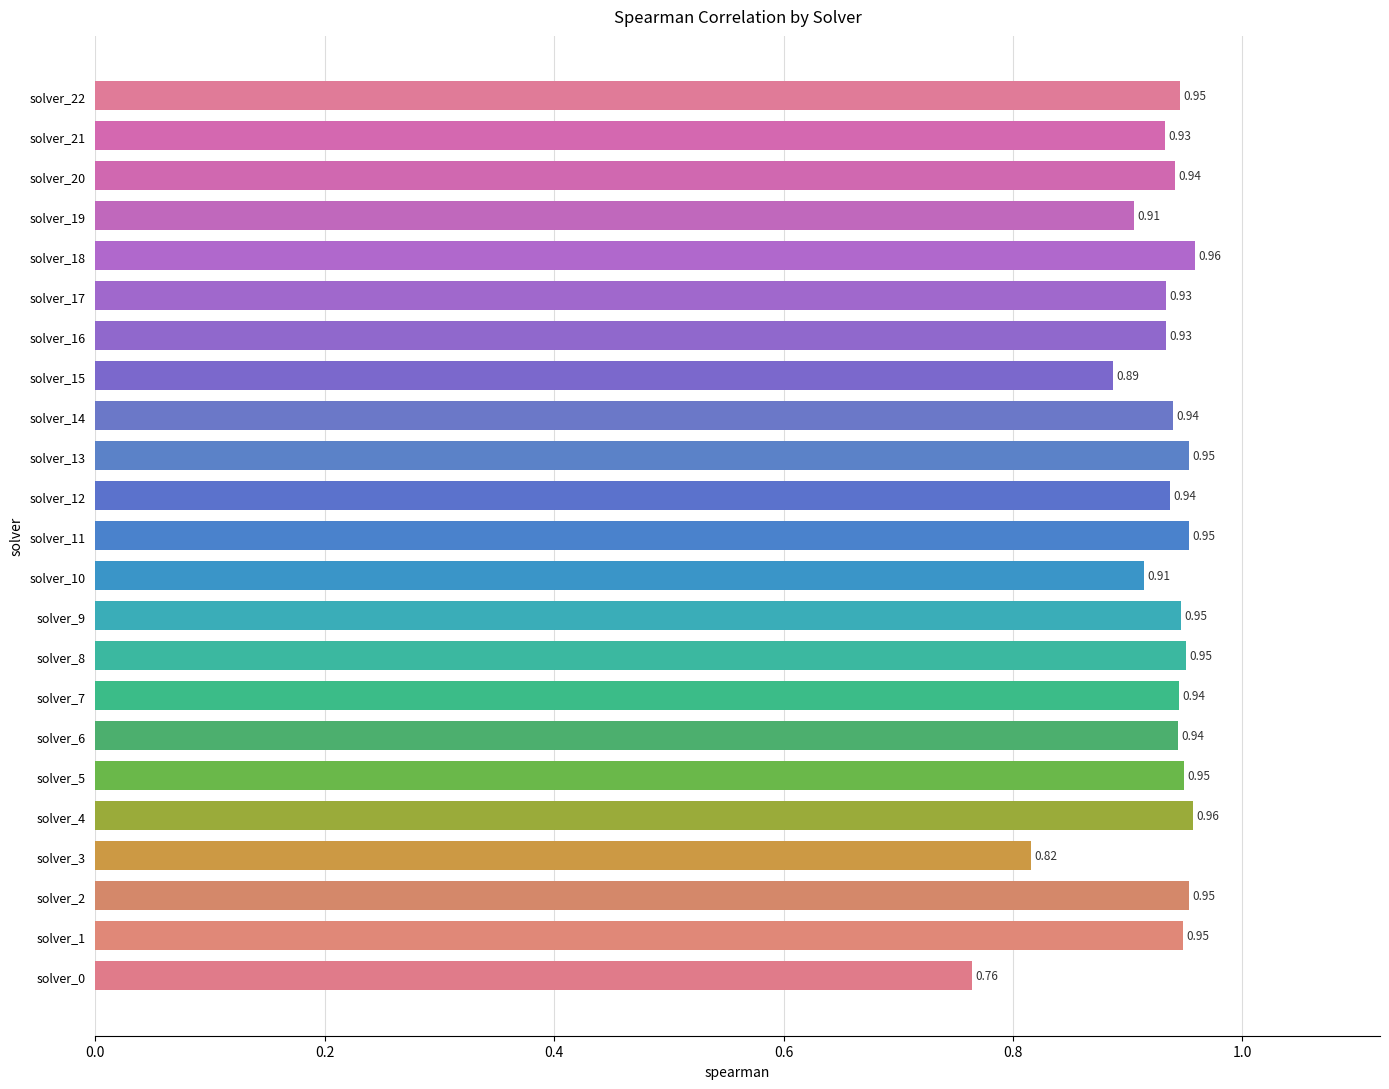

Between solver_8 and solver_17, which is larger?

solver_8